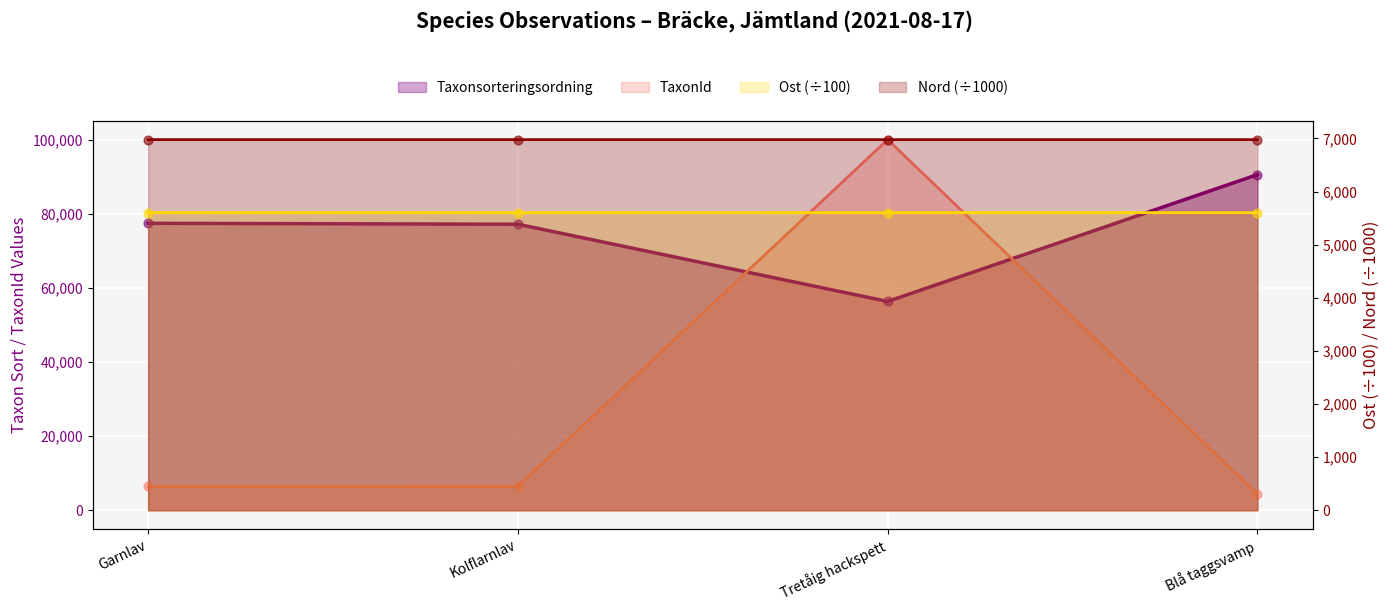

Which series contains the lowest Y value?

TaxonId